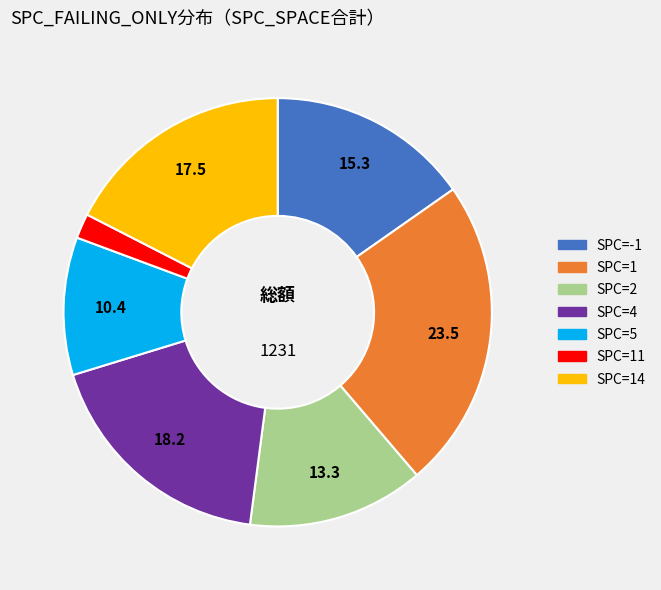

Does any single category account for the majority?

No